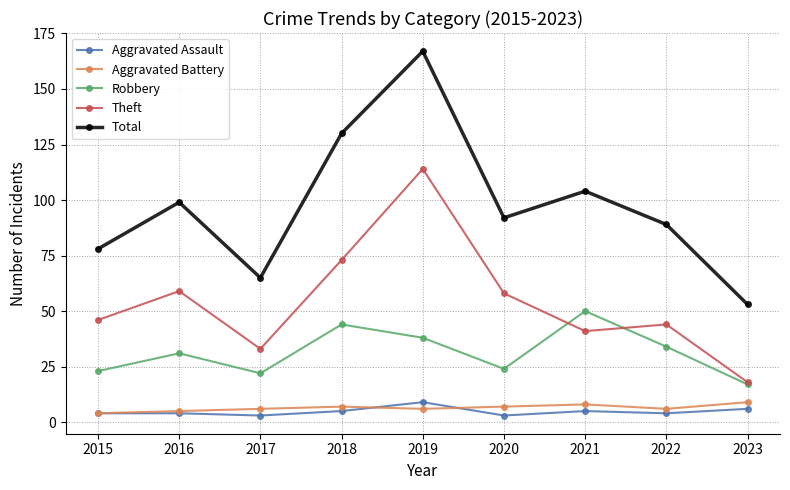

What is the difference between the second highest and second lowest values in the Total series?

65